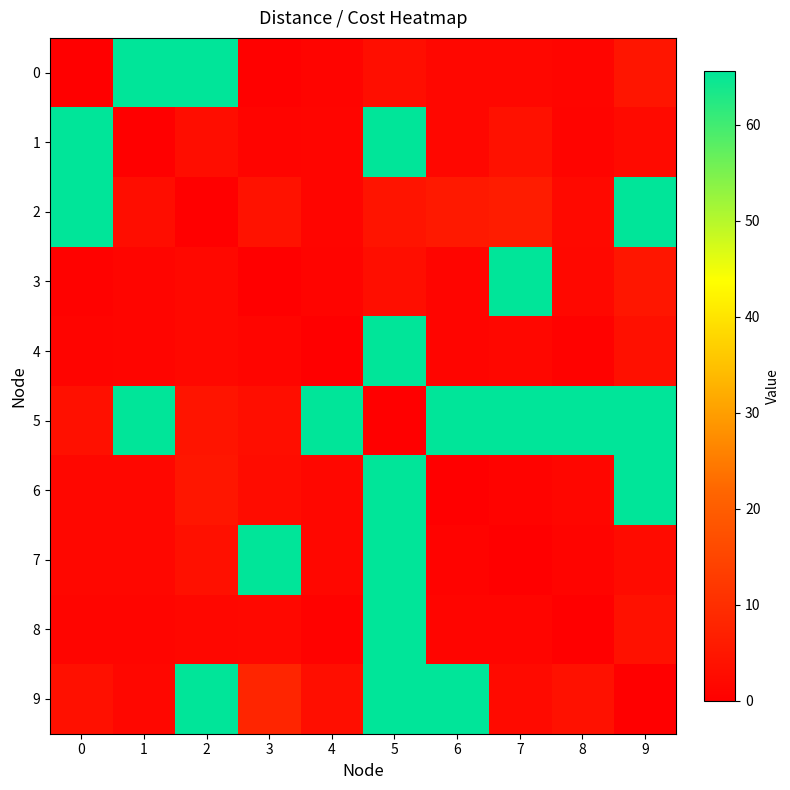

Reading right to left, transcribe all the data shown in this chart.

0: 9=4.7	8=1.2	7=1.8	6=1.7	5=3.1	4=0.9	3=0.5	2=65.6	1=65.6	0=0.0
1: 9=2.2	8=1.1	7=4.0	6=1.5	5=65.6	4=1.4	3=1.1	2=2.9	1=0.0	0=65.6
2: 9=65.6	8=2.2	7=6.0	6=5.5	5=4.5	4=1.4	3=4.0	2=0.0	1=3.1	0=65.6
3: 9=5.0	8=1.8	7=65.6	6=1.4	5=3.2	4=1.1	3=0.0	2=1.8	1=1.2	0=0.8
4: 9=3.6	8=0.6	7=1.8	6=1.3	5=65.6	4=0.0	3=1.2	2=1.8	1=1.2	0=1.0
5: 9=65.6	8=65.6	7=65.6	6=65.6	5=0.0	4=65.6	3=3.3	2=4.5	1=65.6	0=3.6
6: 9=65.6	8=1.4	7=0.9	6=0.0	5=65.6	4=1.8	3=2.7	2=4.9	1=1.5	0=1.7
7: 9=2.5	8=1.1	7=0.0	6=0.8	5=65.6	4=1.6	3=65.6	2=3.7	1=1.7	0=1.6
8: 9=3.9	8=0.0	7=1.2	6=1.3	5=65.6	4=0.7	3=1.8	2=1.7	1=1.4	0=1.3
9: 9=0.0	8=3.9	7=2.2	6=65.6	5=65.6	4=3.1	3=8.1	2=65.6	1=1.6	0=3.6